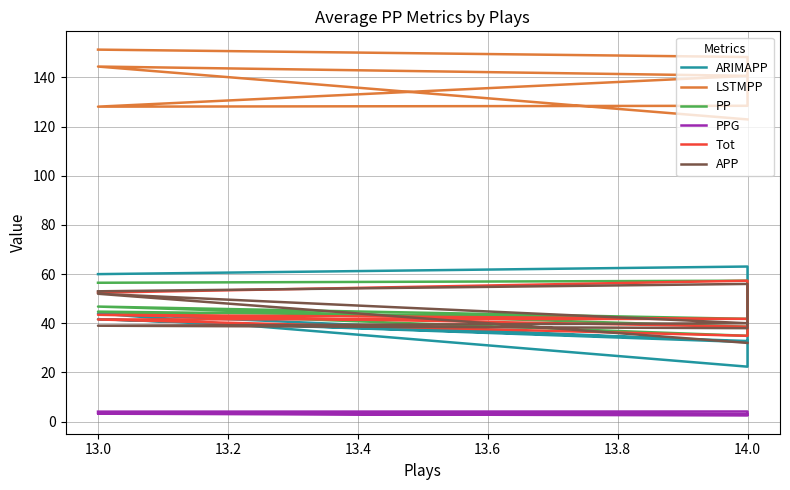

Is this an area chart (filled region under the line)?

No